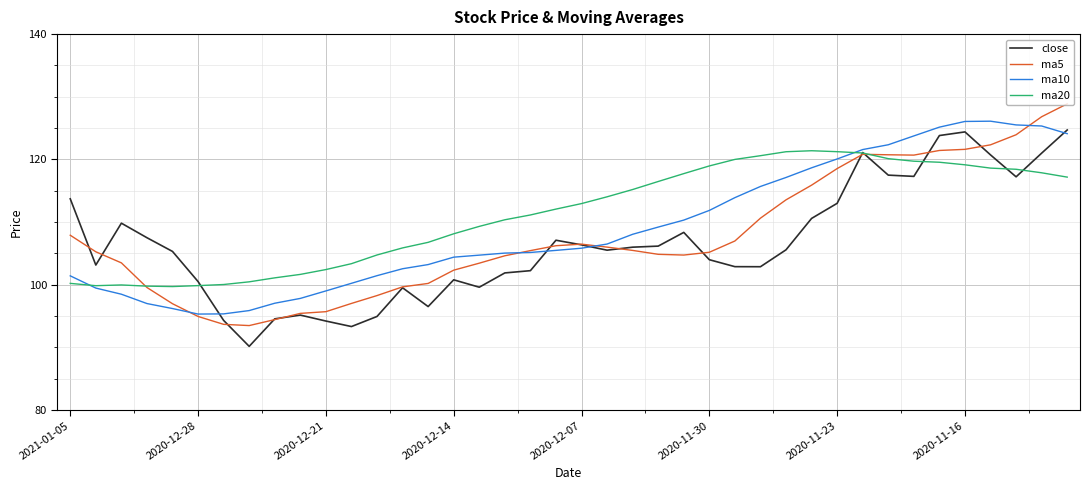

What is the lowest value of the ma5 series?

93.5